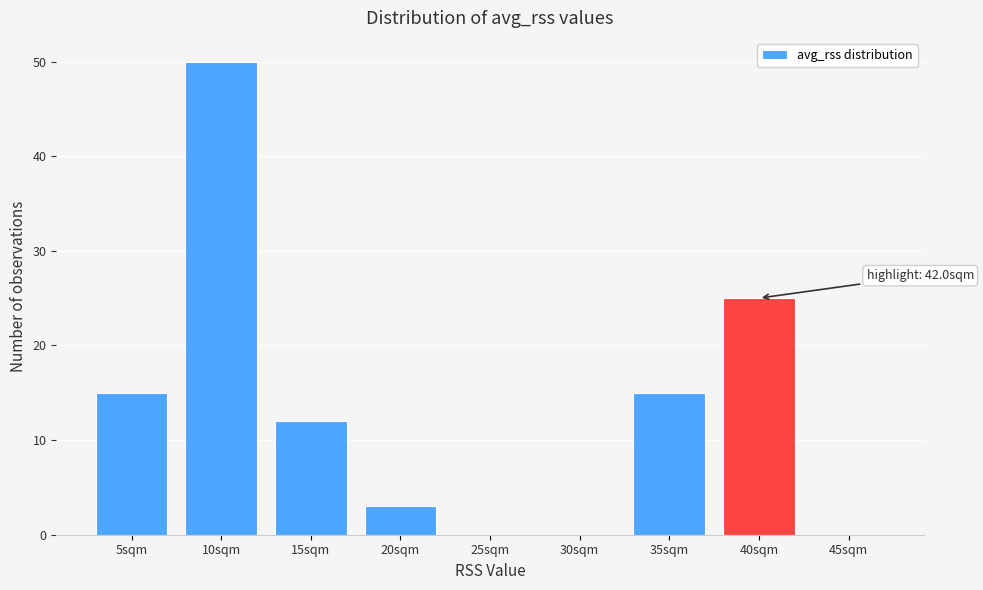

Reading left to right, list all the values displayed in this chart.

5sqm=15	10sqm=50	15sqm=12	20sqm=3	25sqm=0	30sqm=0	35sqm=15	40sqm=25	45sqm=0